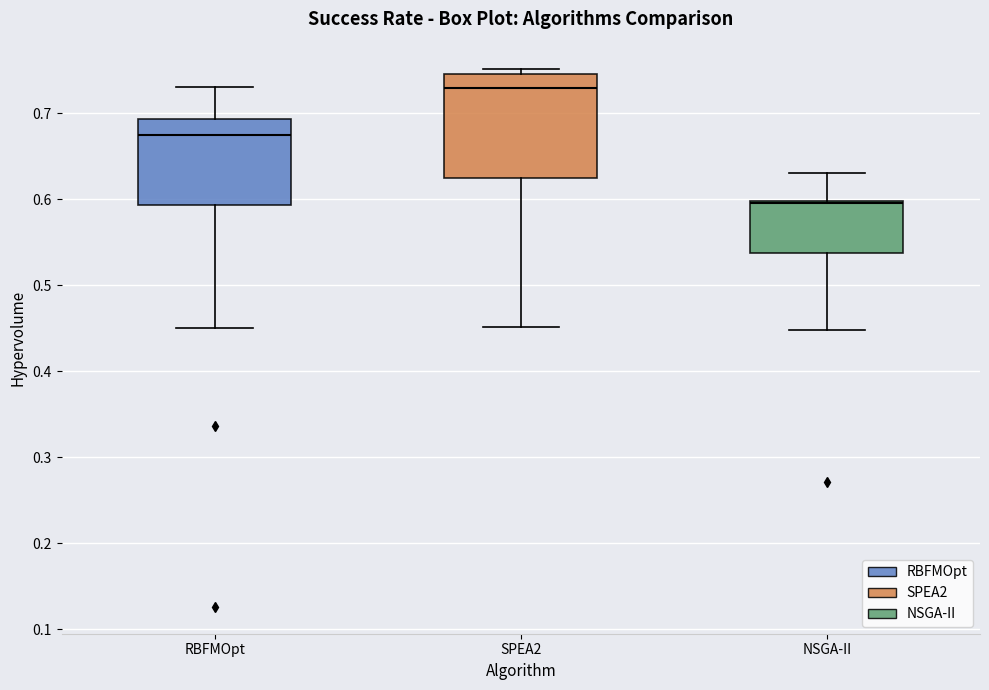

Reading left to right, read every box against the y-axis: the position of its median line, the range the box covers, and the ends of its whiskers. The values are not printed on the chart, so give them approximately, as read against the axis.

RBFMOpt: median 0.67, box 0.59 to 0.69, whiskers 0.45 to 0.73
SPEA2: median 0.73, box 0.62 to 0.75, whiskers 0.45 to 0.75 (just above the box's upper edge)
NSGA-II: median 0.60, box 0.54 to 0.60, whiskers 0.45 to 0.63